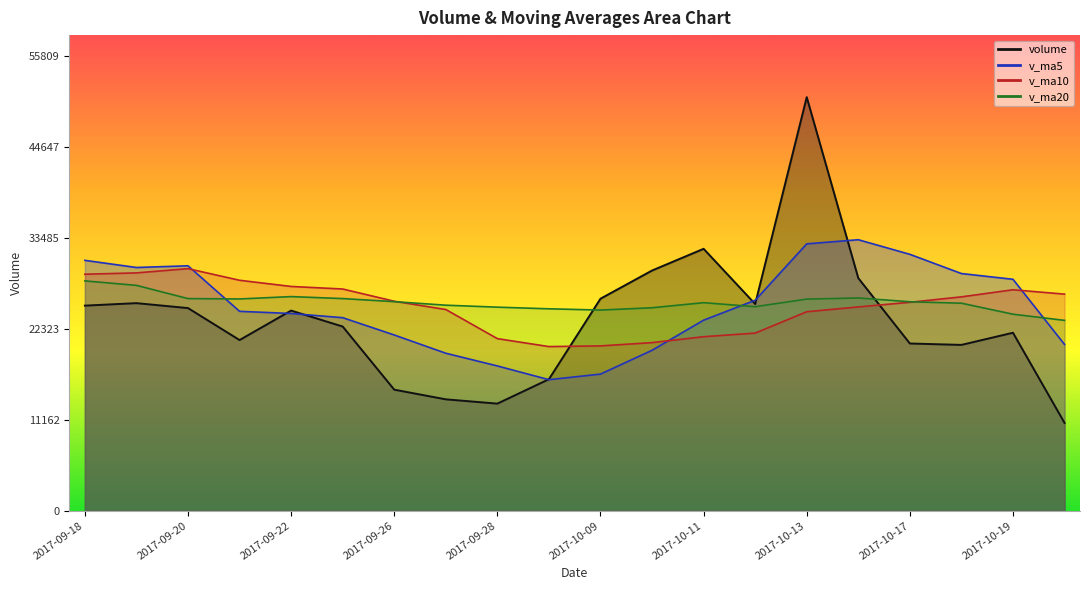

Which category has the lowest value in the volume series?

2017-10-20